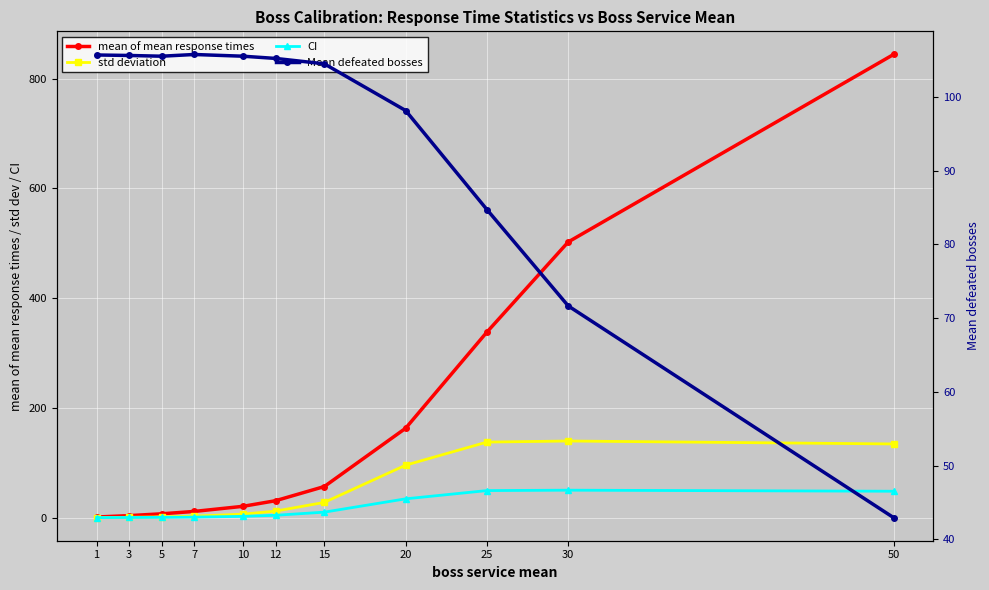

What are all the series names shown in the legend?

mean of mean response times, std deviation, CI, Mean defeated bosses